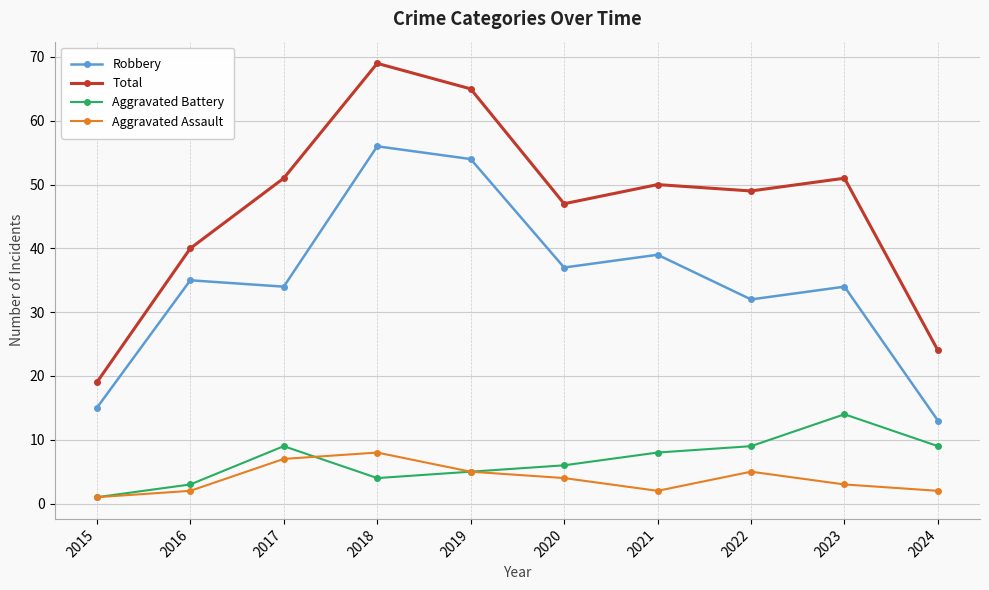

In Total, how many points are lower than both neighbors (excluding endpoints)?

2